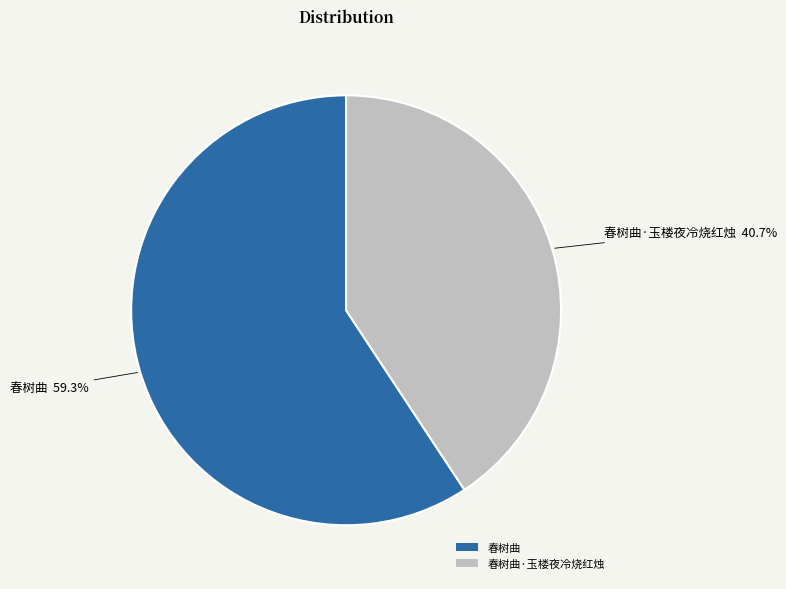

Count the number of slices in the pie.

2